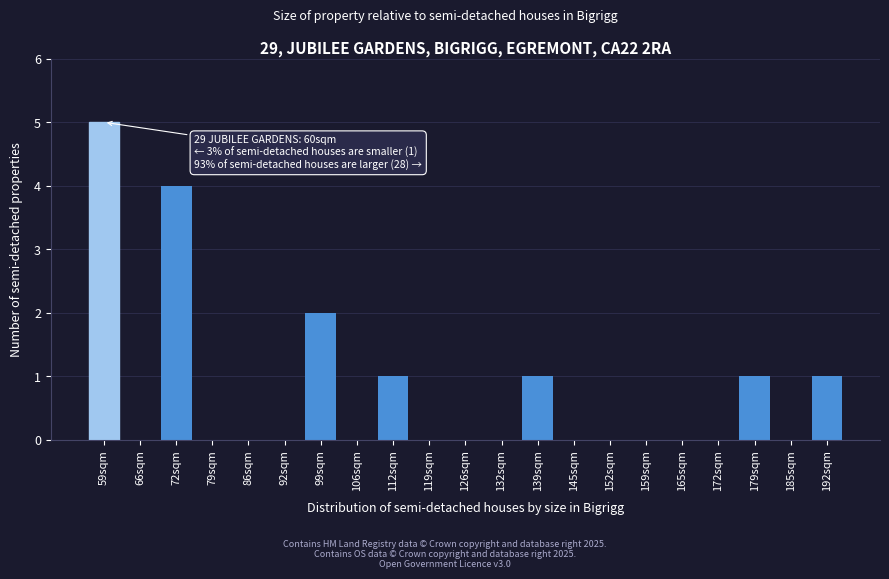

Reading left to right, what are all the values shown in this chart?

59sqm=5	66sqm=0	72sqm=4	79sqm=0	86sqm=0	92sqm=0	99sqm=2	106sqm=0	112sqm=1	119sqm=0	126sqm=0	132sqm=0	139sqm=1	145sqm=0	152sqm=0	159sqm=0	165sqm=0	172sqm=0	179sqm=1	185sqm=0	192sqm=1